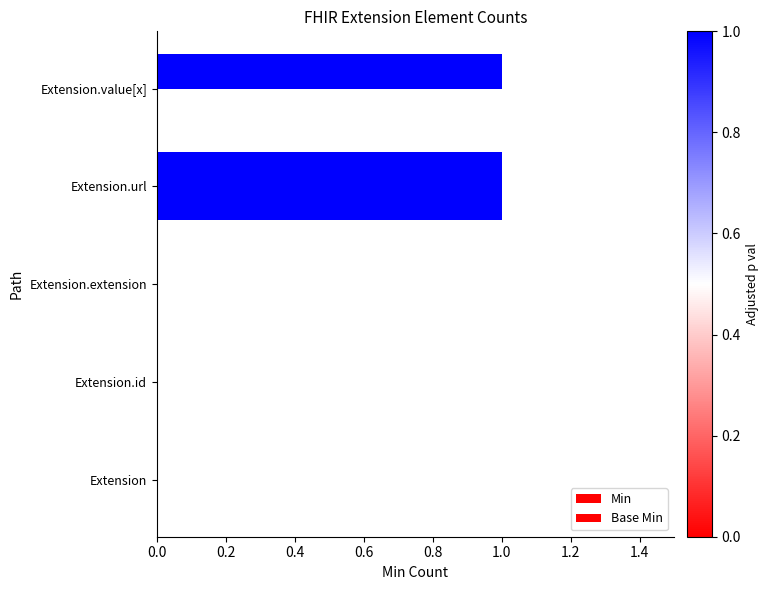

How many distinct data groups are displayed?

2